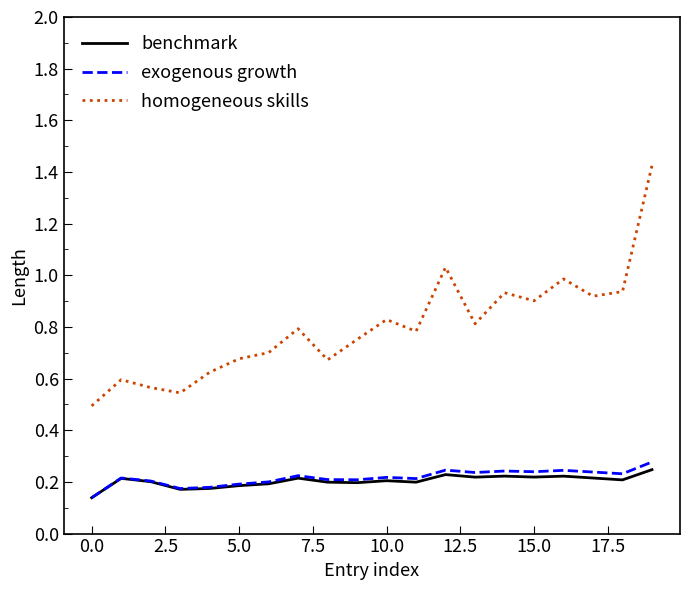

Which series has the largest range (max minus min)?

homogeneous skills